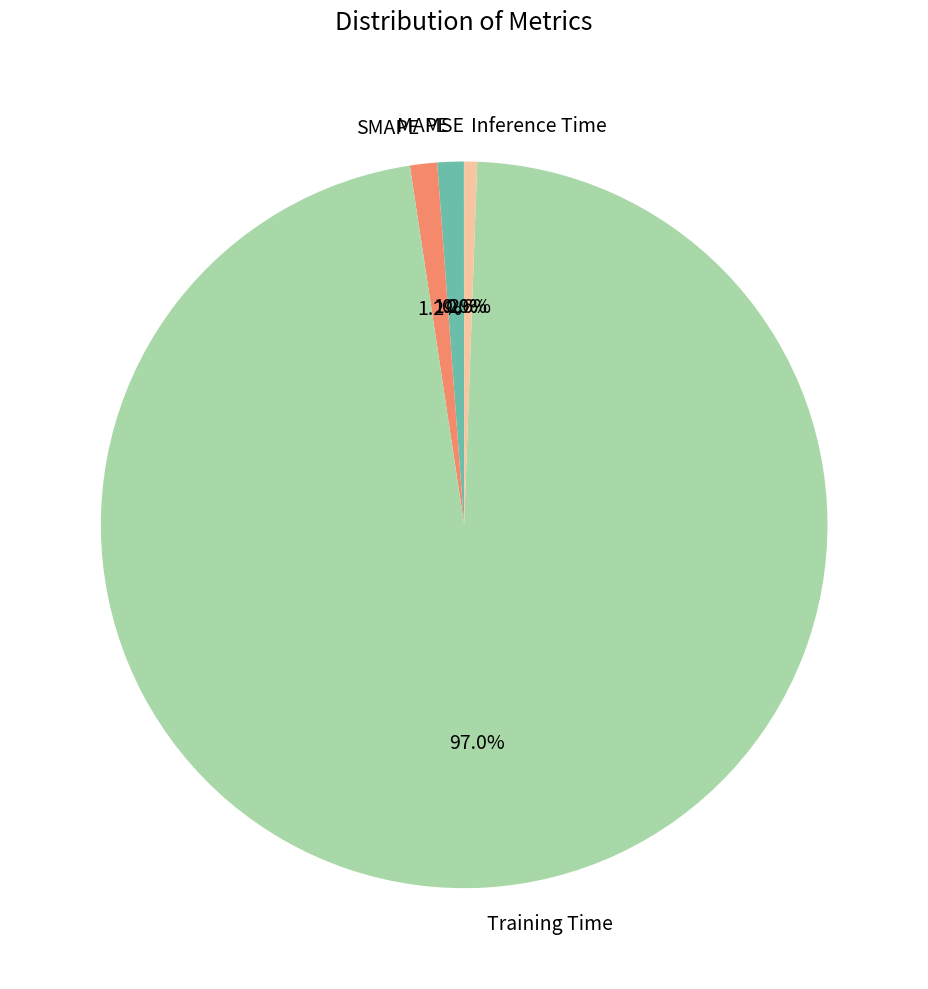

What is the largest slice in the pie chart?

Training Time